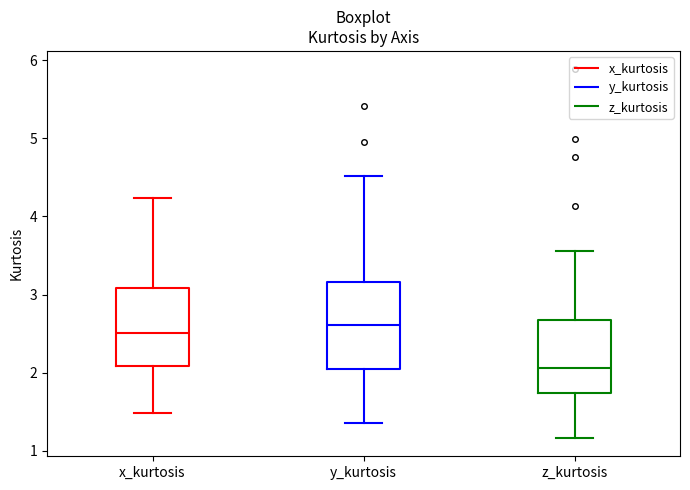

Reading left to right, transcribe this box plot: for each box, give where its median line is, the range the box spans, and where its two whiskers end, as read against the y-axis. The values are not printed on the chart, so give them approximately, as read against the axis.

x_kurtosis: median 2.5, box 2.1 to 3.1, whiskers 1.5 to 4.2
y_kurtosis: median 2.6, box 2.0 to 3.2, whiskers 1.3 to 4.5
z_kurtosis: median 2.1, box 1.7 to 2.7, whiskers 1.2 to 3.6